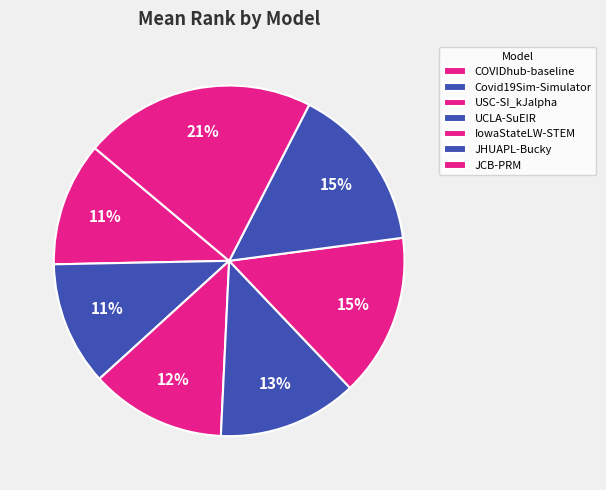

How many slices are in this pie chart?

7